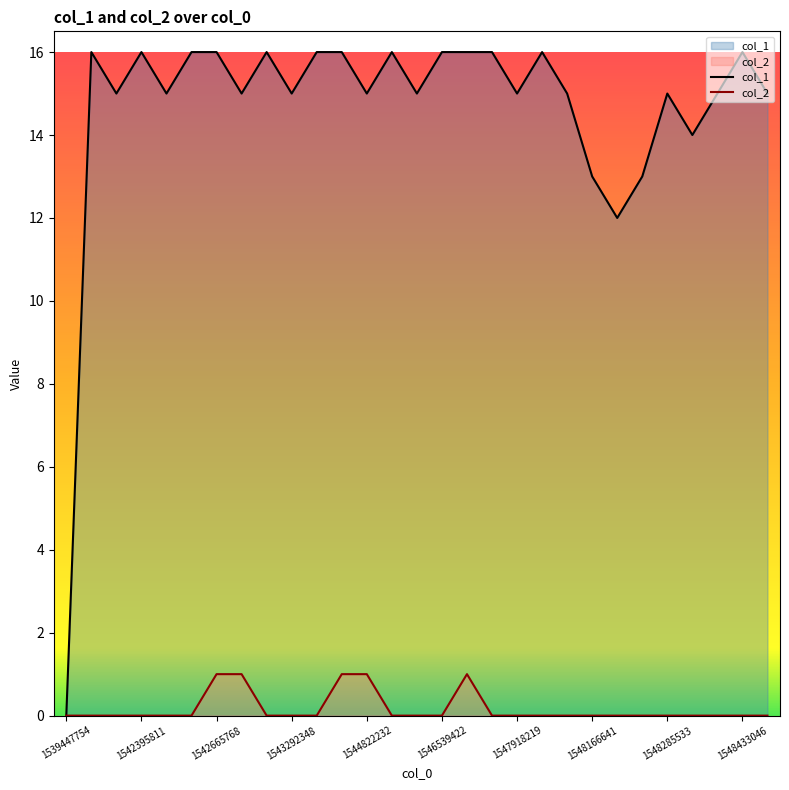

True or false: col_1 has a value of 24 at 1547918219.

False